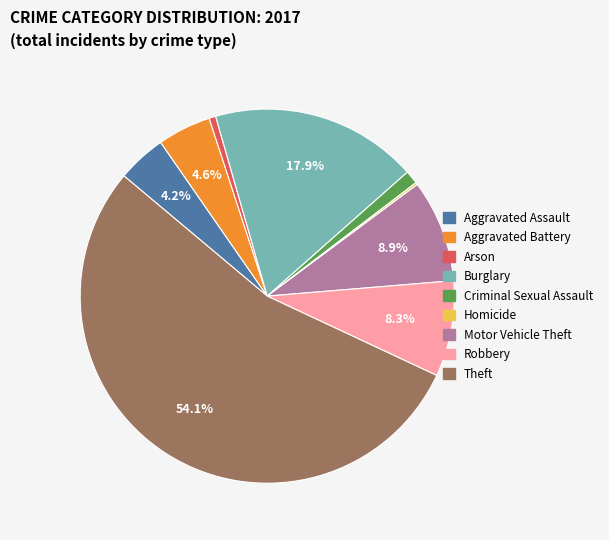

What is the ratio of the value at Robbery to the value at Aggravated Assault?

2.0